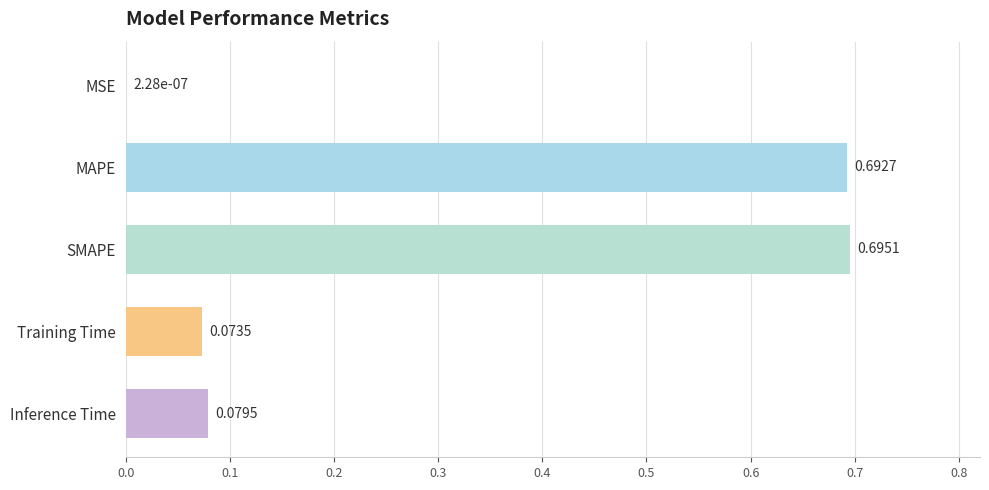

What is the sum of the values at MAPE and SMAPE?

1.4